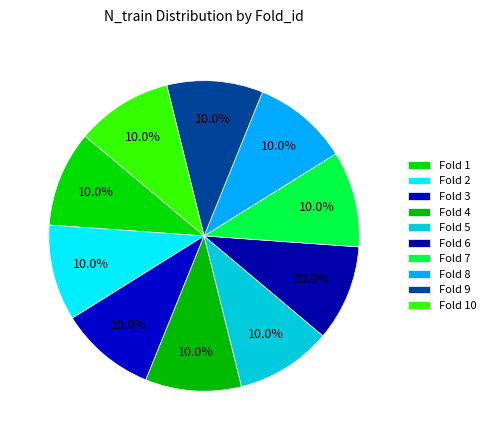

Which category has the smallest portion of the pie?

1